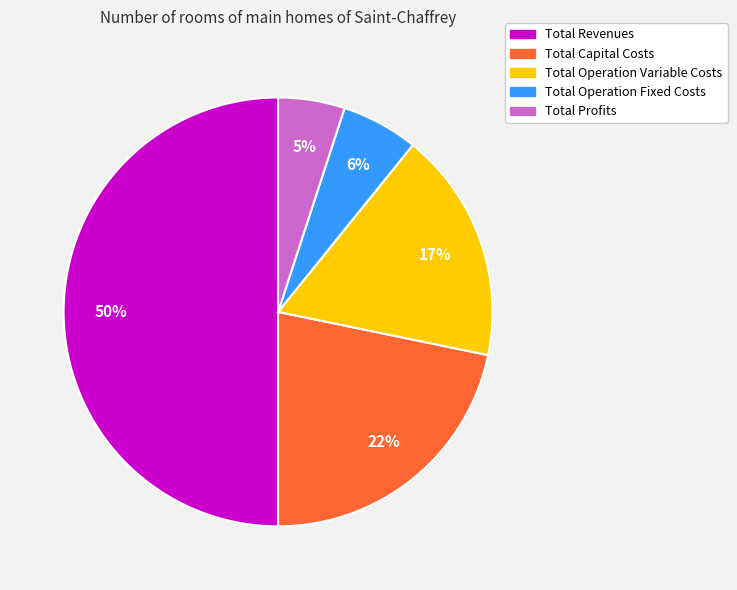

Which slice is the largest?

Total Revenues